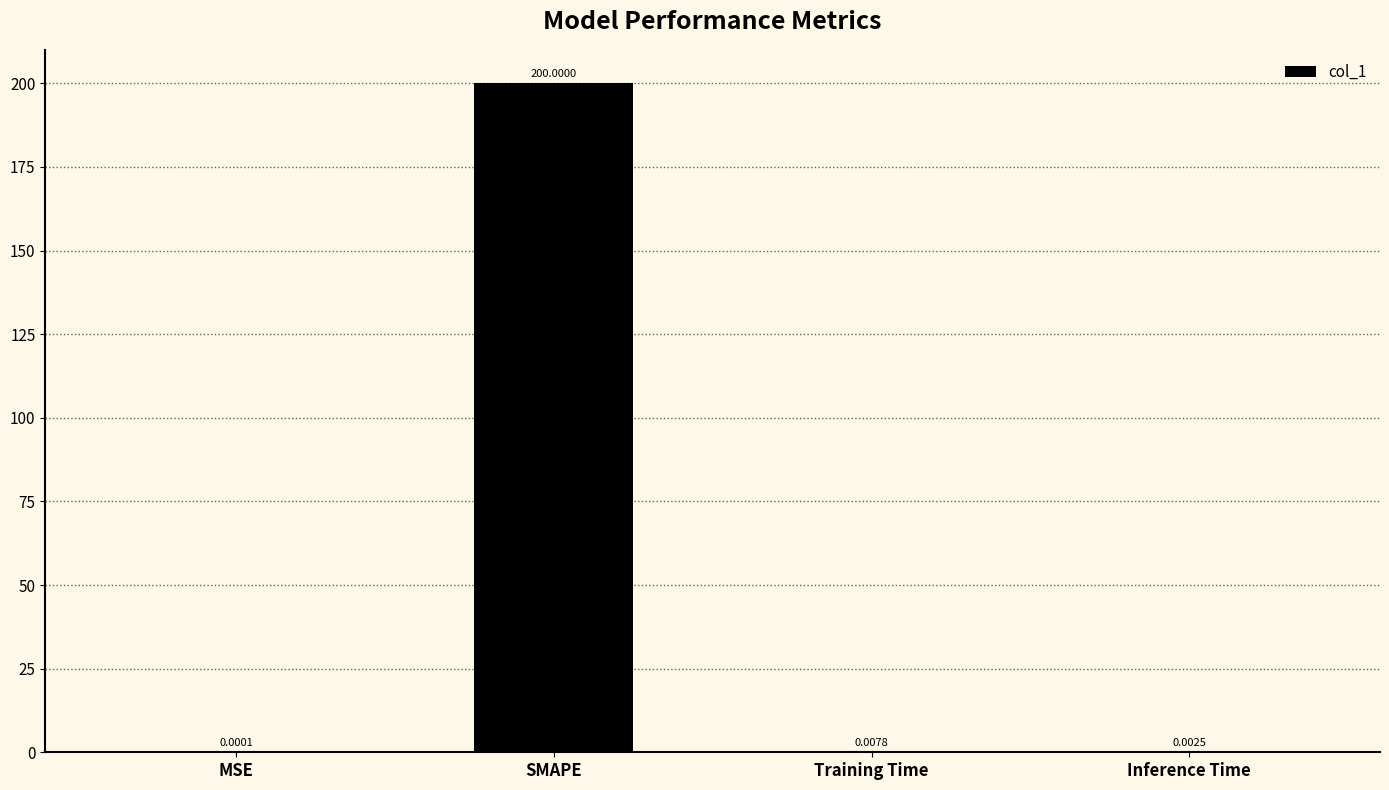

What is the greatest value displayed?

200.0